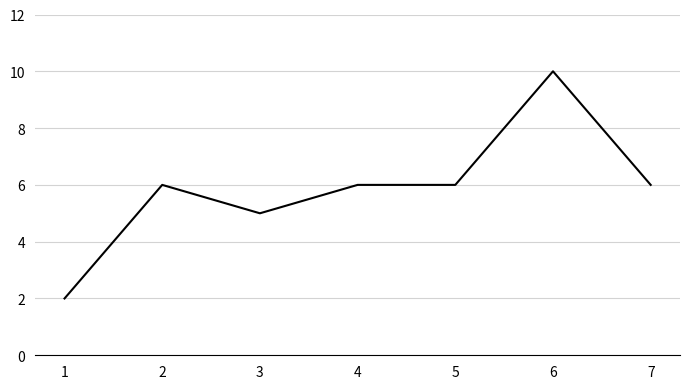

Read the value at 3.

5